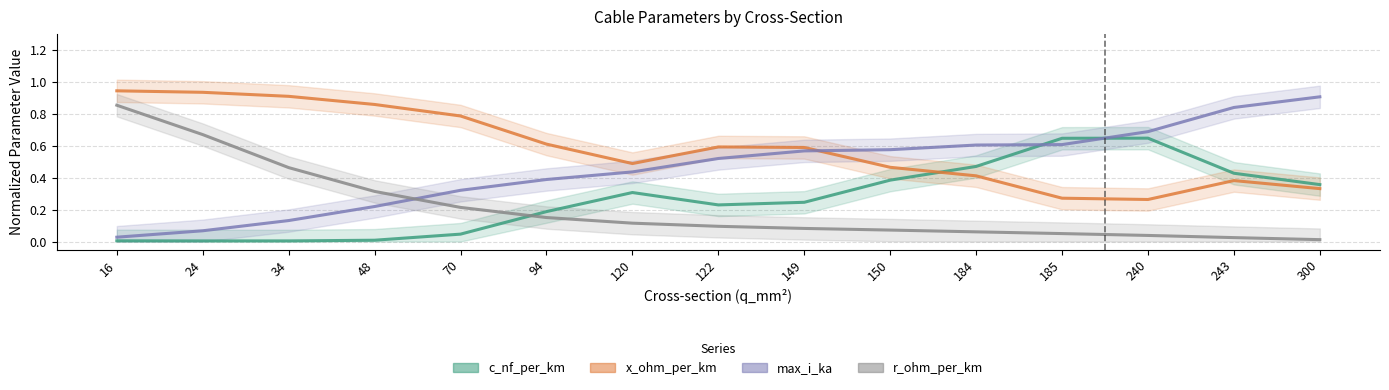

Reading left to right, extract all data points from this chart.

c_nf_per_km: 16=0.0	24=0.0	34=0.0	48=0.0	70=0.0	94=0.2	120=0.3	122=0.2	149=0.2	150=0.4	184=0.5	185=0.6	240=0.6	243=0.4	300=0.4
x_ohm_per_km: 16=0.9	24=0.9	34=0.9	48=0.9	70=0.8	94=0.6	120=0.5	122=0.6	149=0.6	150=0.5	184=0.4	185=0.3	240=0.3	243=0.4	300=0.3
max_i_ka: 16=0.0	24=0.1	34=0.1	48=0.2	70=0.3	94=0.4	120=0.4	122=0.5	149=0.6	150=0.6	184=0.6	185=0.6	240=0.7	243=0.8	300=0.9
r_ohm_per_km: 16=0.9	24=0.7	34=0.5	48=0.3	70=0.2	94=0.2	120=0.1	122=0.1	149=0.1	150=0.1	184=0.1	185=0.0	240=0.0	243=0.0	300=0.0